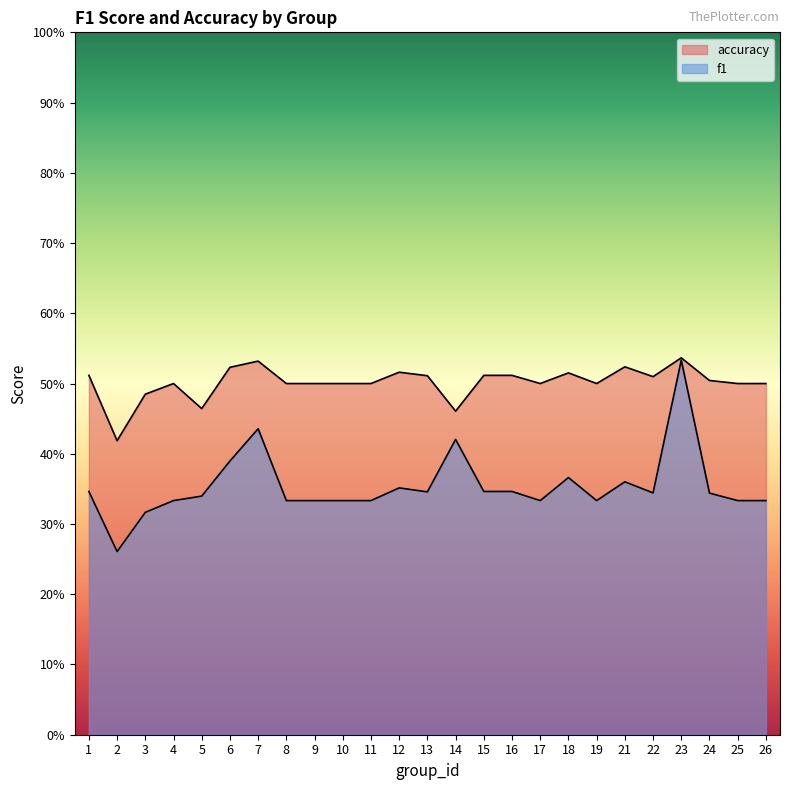

At which category does f1 reach its first local peak?

7